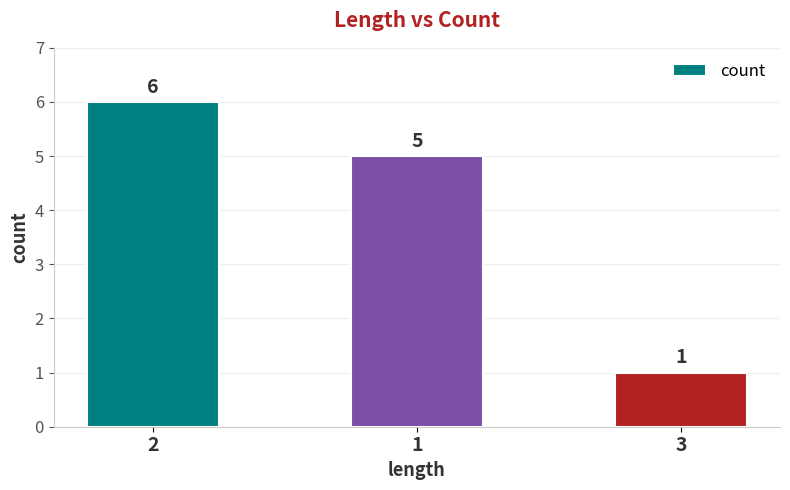

List the labels in order of value, largest first.

2, 1, 3